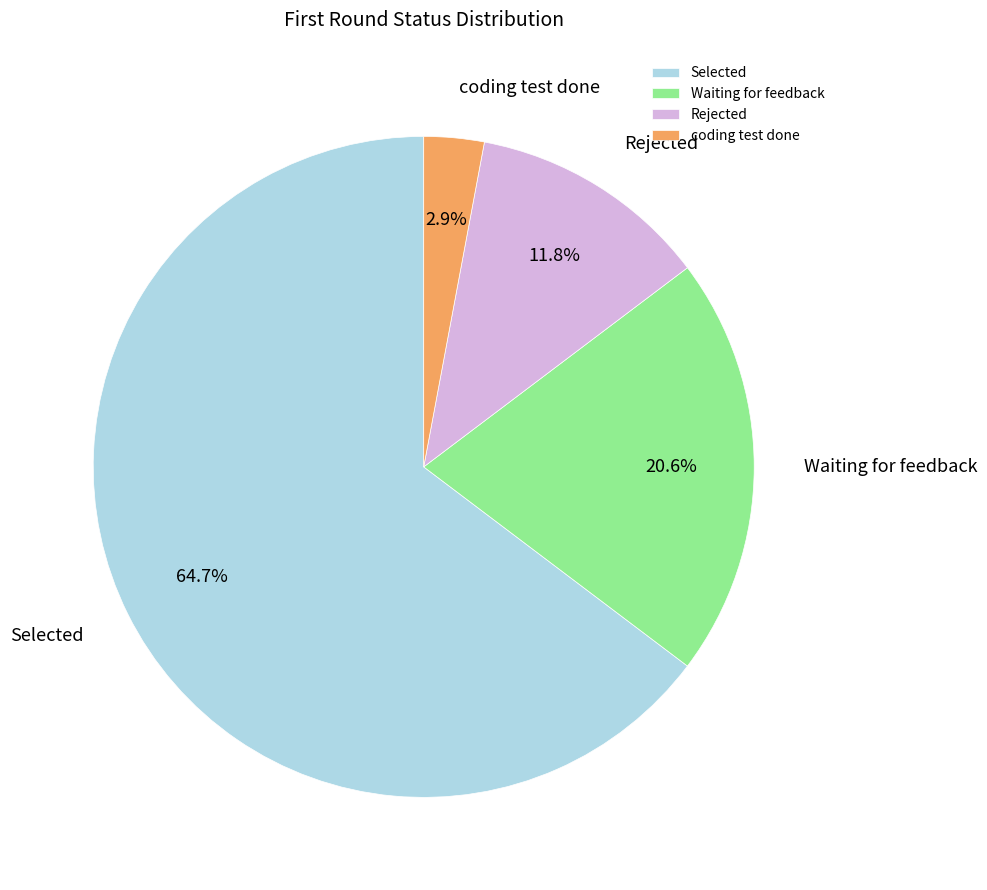

To the nearest percent, what percentage of the pie is Waiting for feedback?

21%